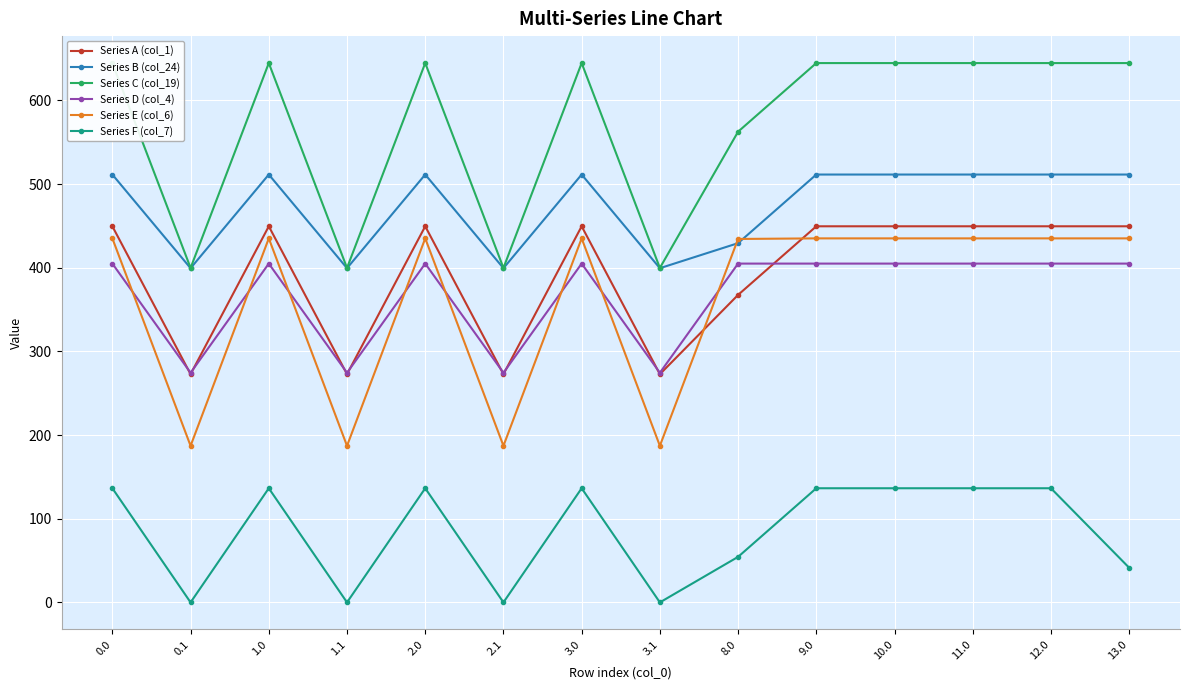

What is the label of the 5th point from the right?

9.0